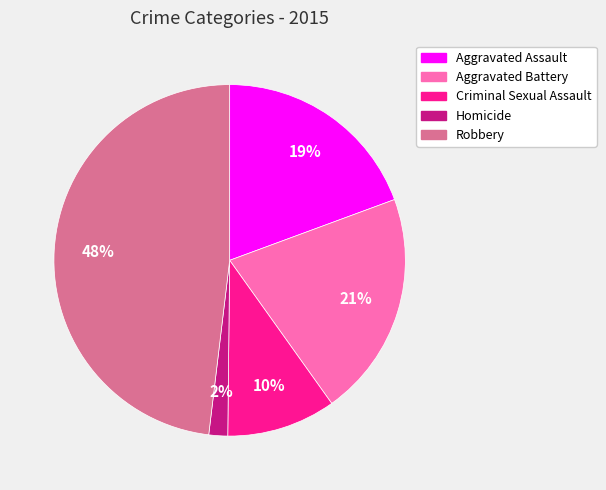

To the nearest percent, what portion does Aggravated Battery represent?

21%